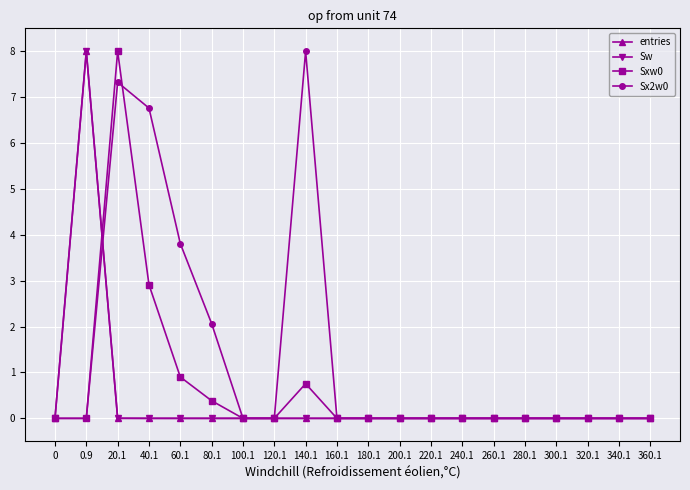

List the series in order of their peak value, lowest first.

entries, Sw, Sxw0, Sx2w0